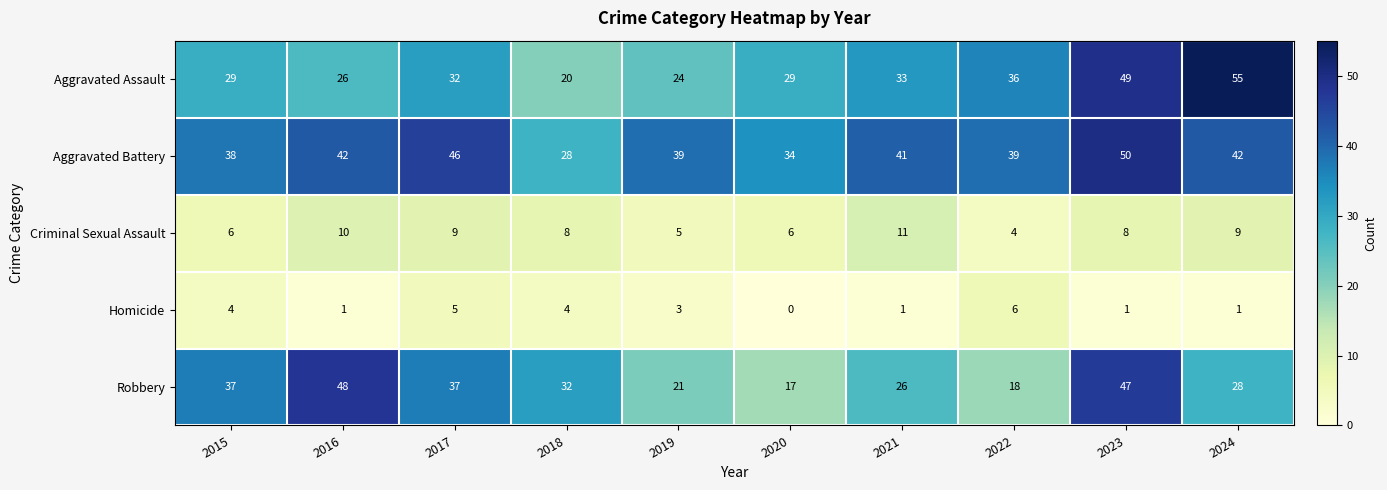

What is the sum of the Aggravated Battery values at 2016 and 2023?

92